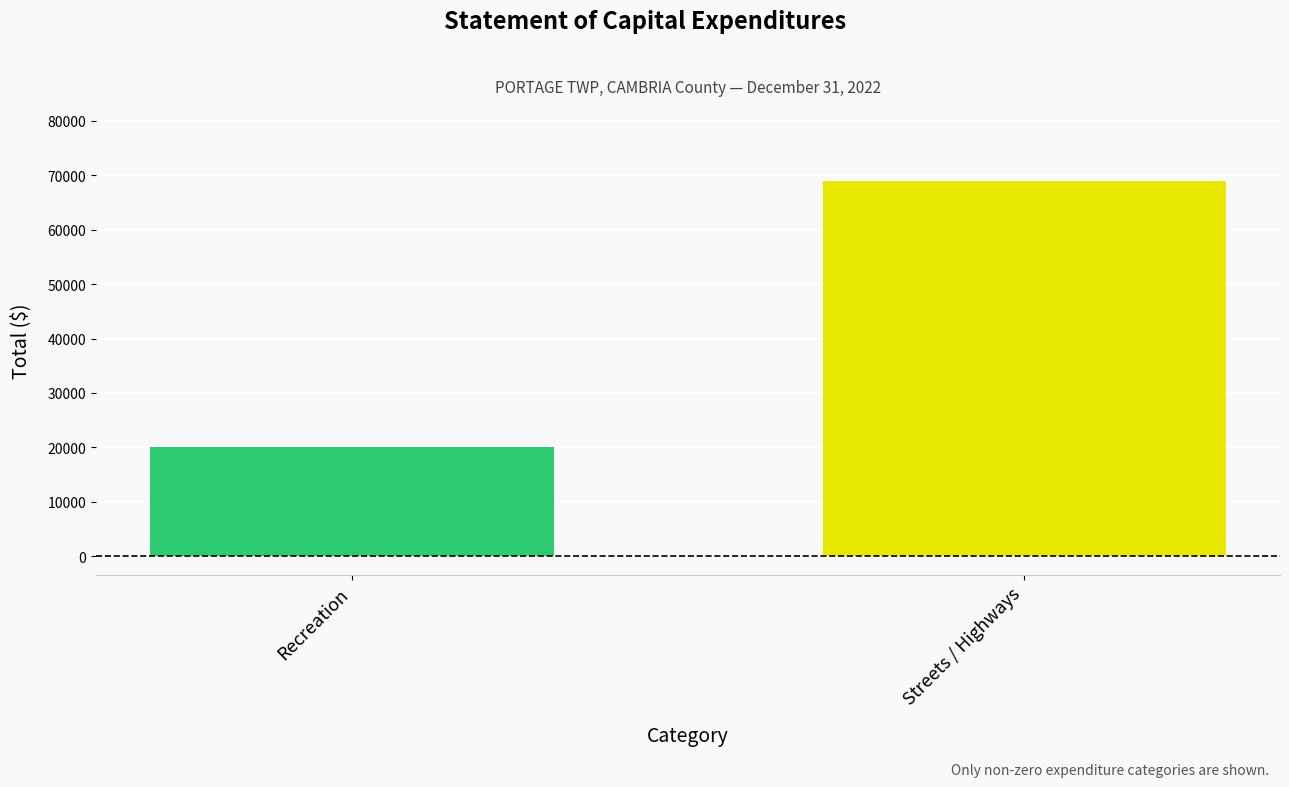

What is the minimum value shown in the chart?

20000